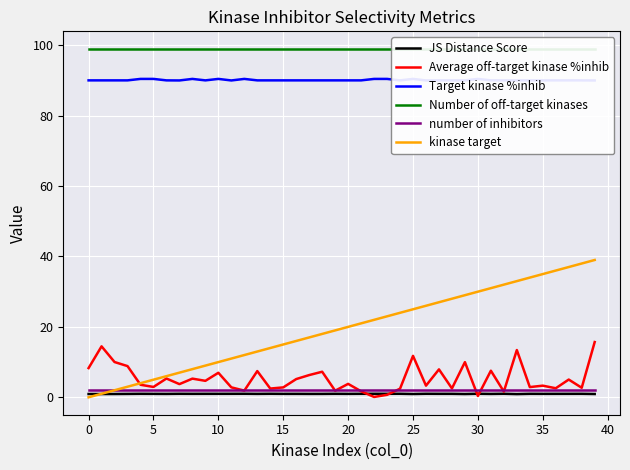

Is the value of number of inhibitors at 13 greater than the value of JS Distance Score at −5?

Yes